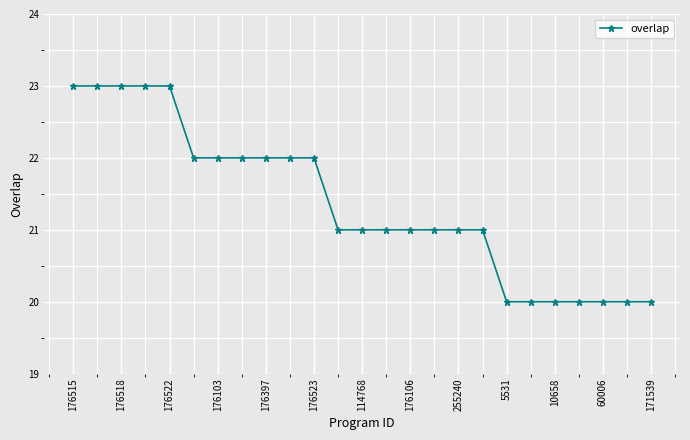

What is the difference between the maximum and minimum values?

3